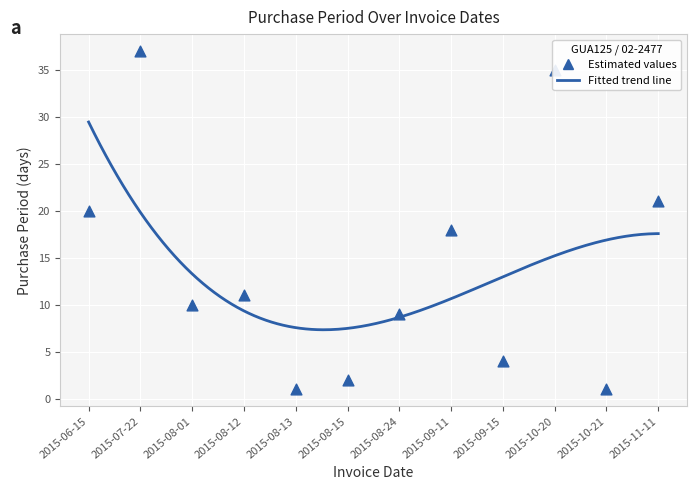

What is the change in value from 2015-08-15 to 2015-09-15?

+2